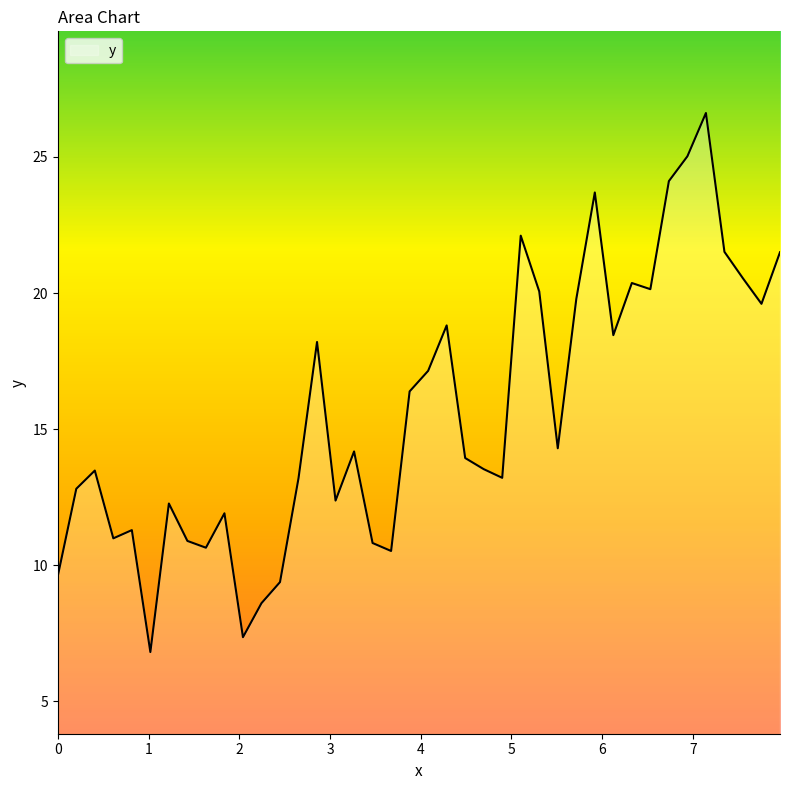

What is the difference between the maximum and minimum values?

19.8